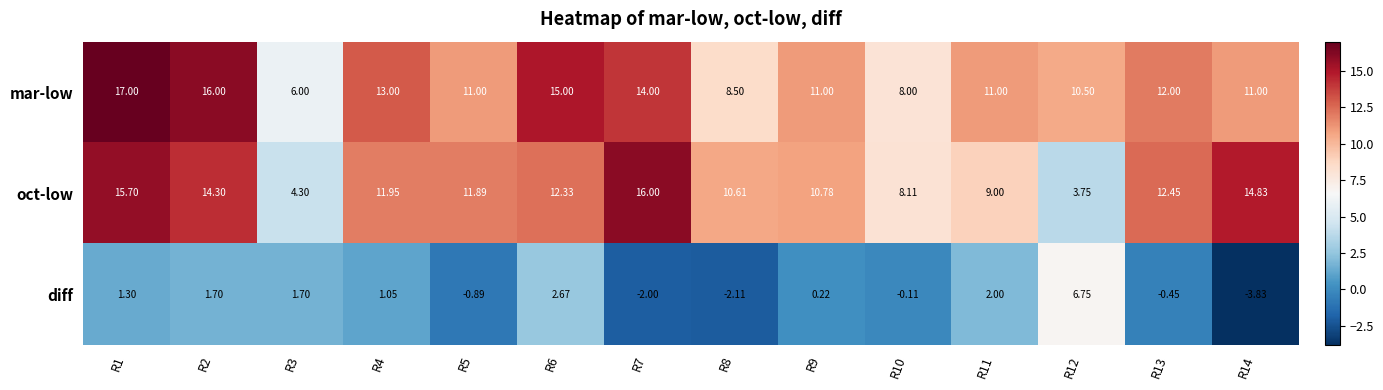

Is the value of diff at R2 greater than the value of mar-low at R13?

No